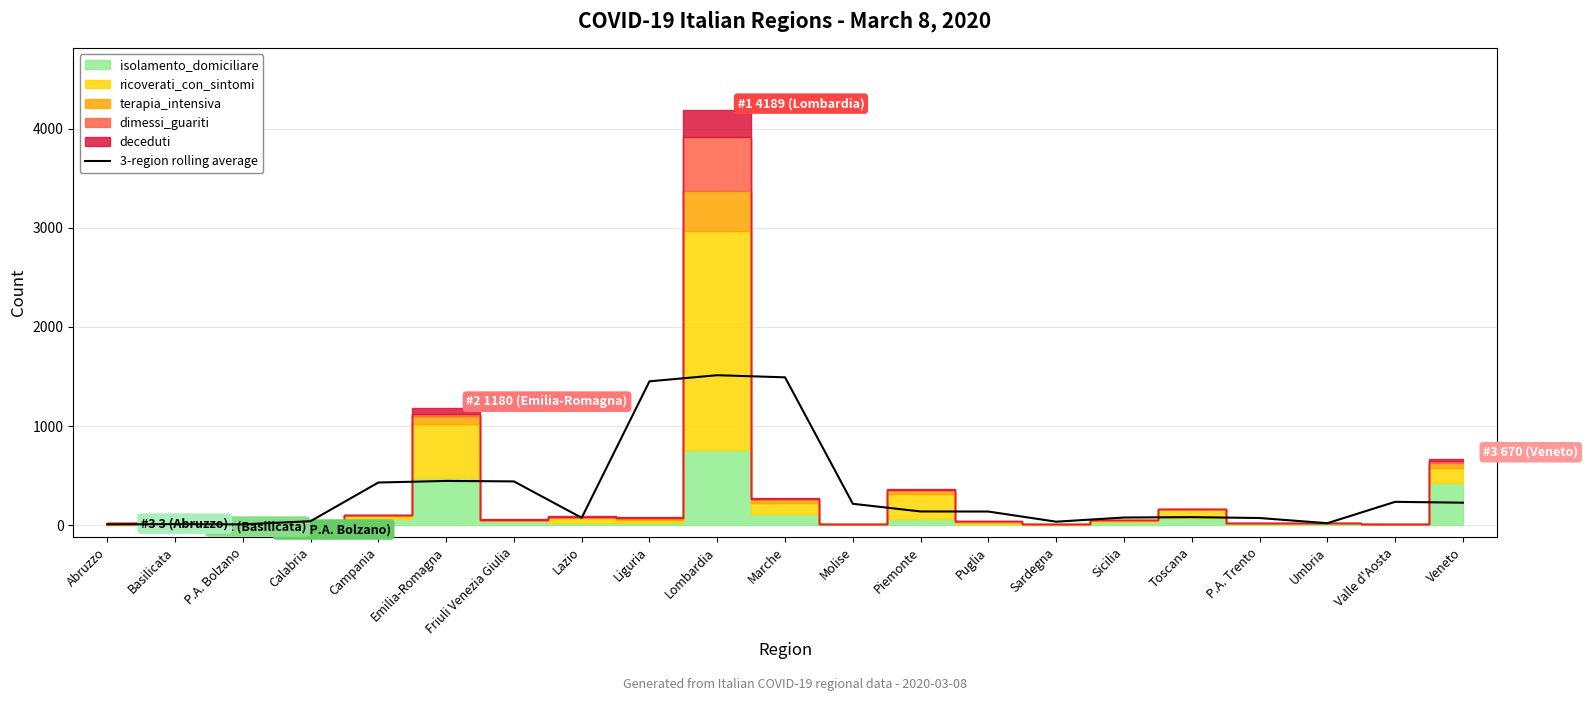

What is the sum of all values?

7146.0